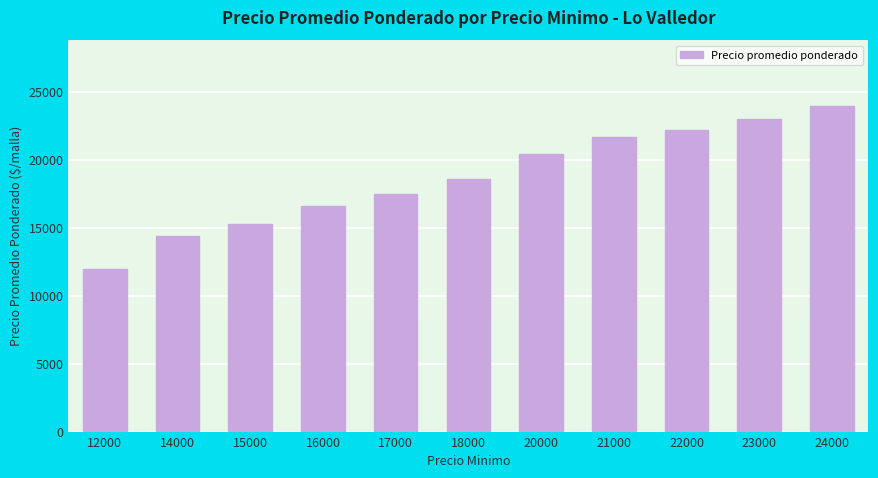

What is the sum of the values at 18000 and 12000?

30620